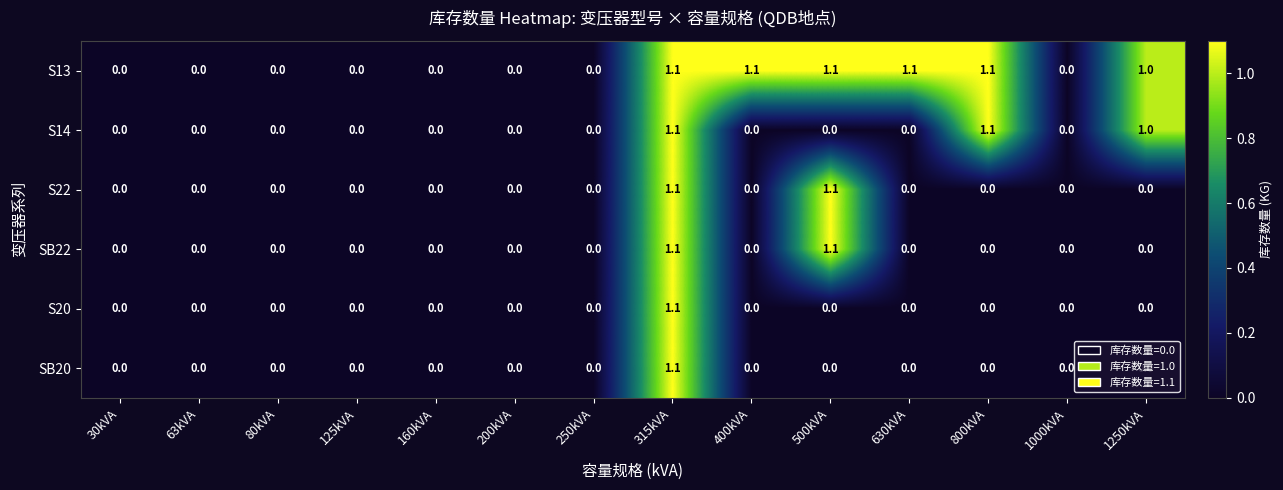

What is the difference between the highest and lowest values at 630kVA?

1.1